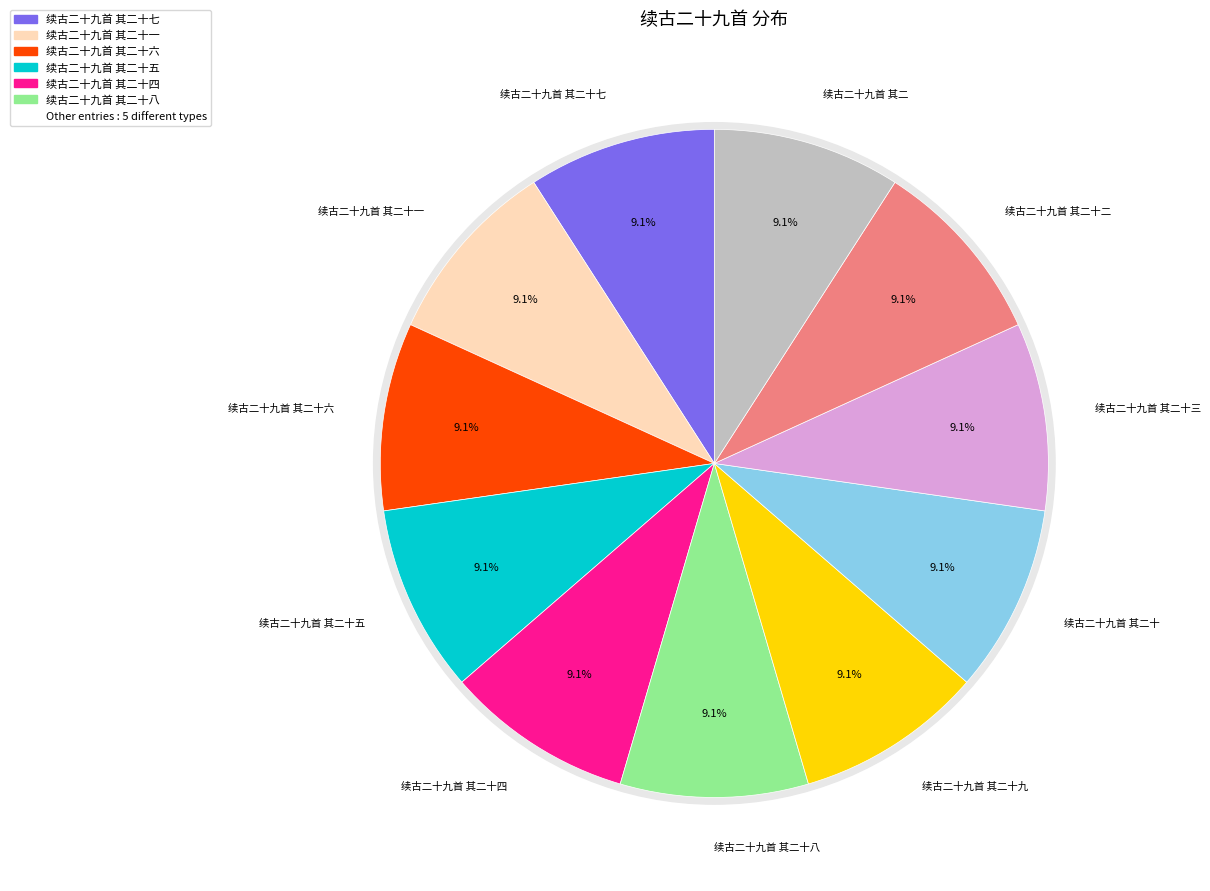

Does any single category account for the majority?

No